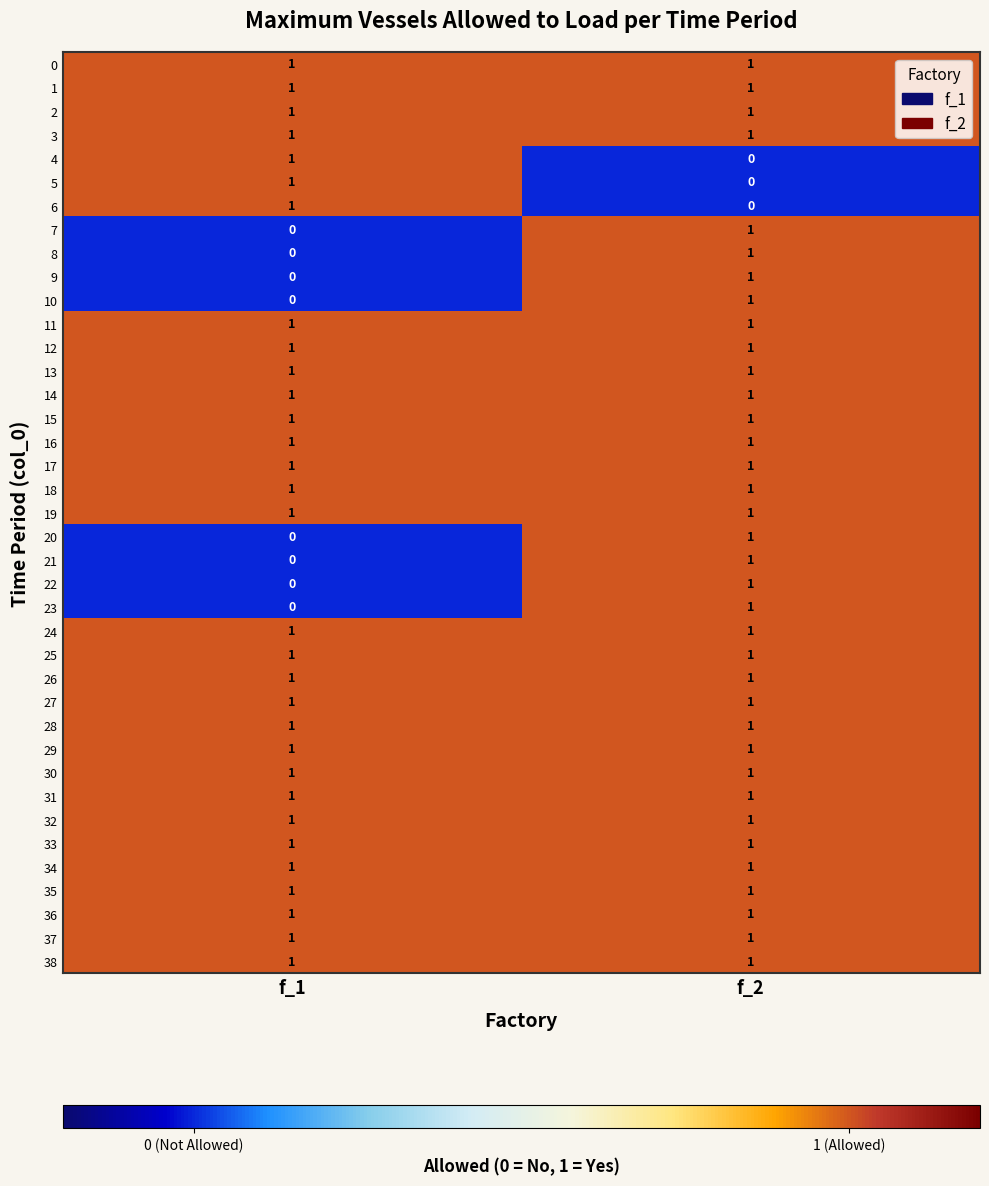

At which category is the sum across all series the highest?

f_2